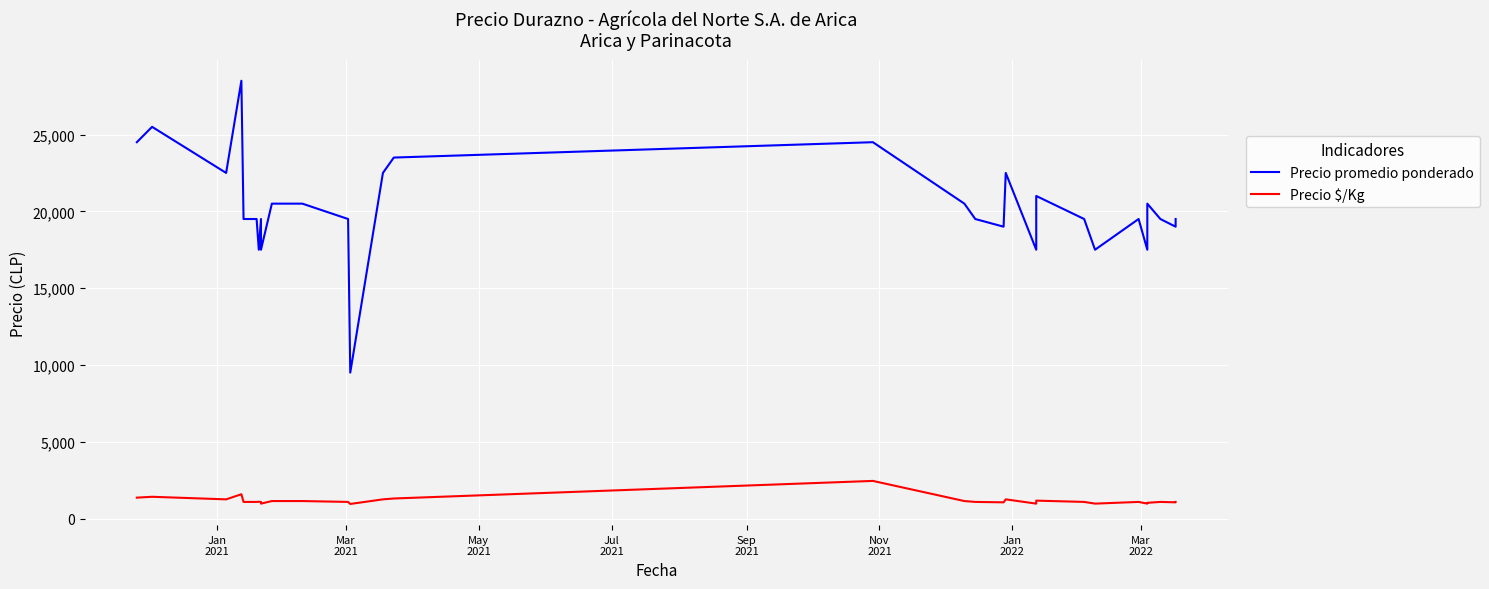

How many lines are shown in the chart?

2